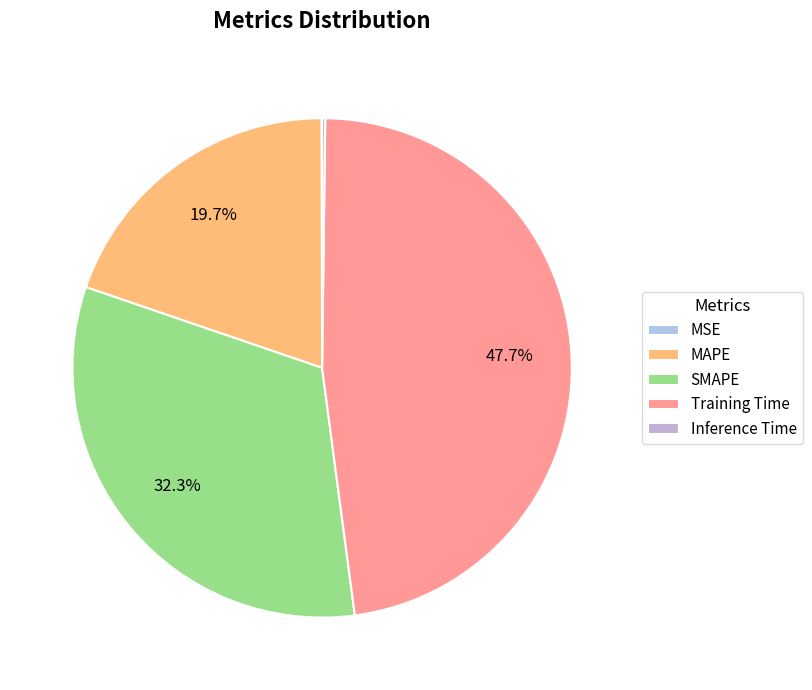

Does any single category account for the majority?

No